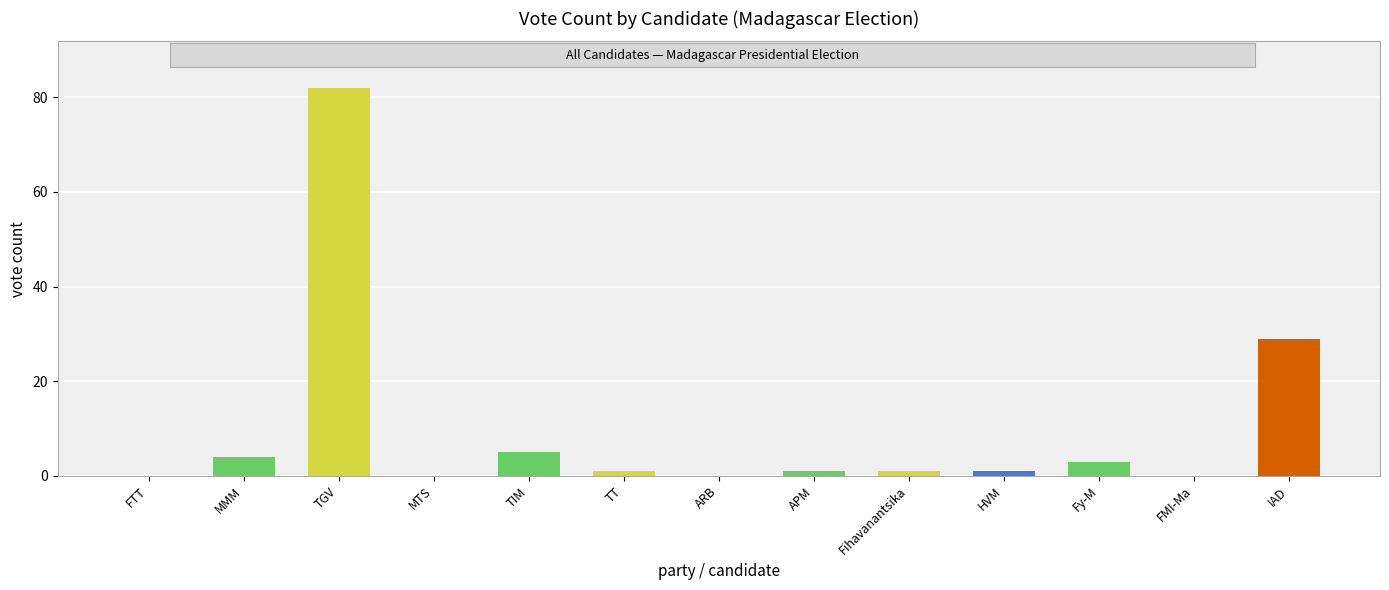

What is the value of the 6th bar from the left?

1